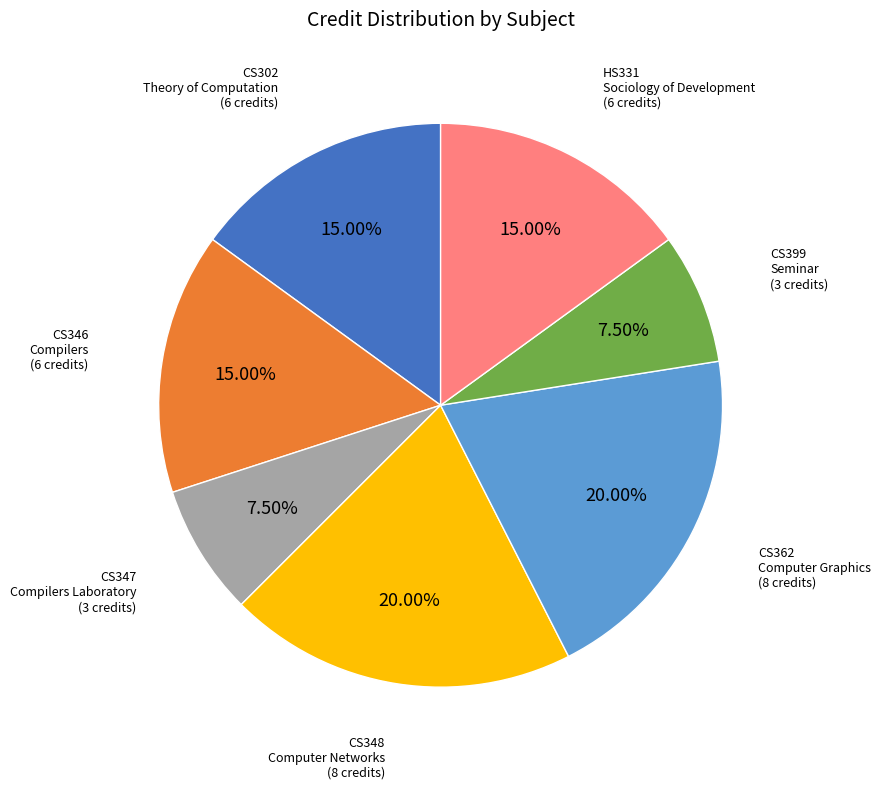

Count the number of slices in the pie.

7